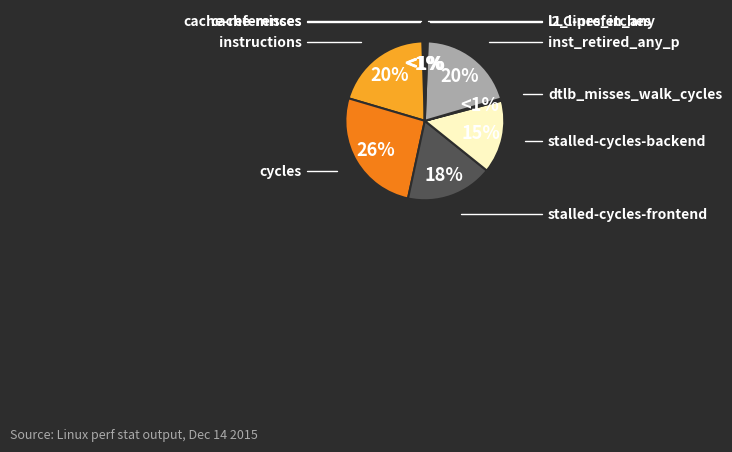

Is there a majority slice in this chart?

No